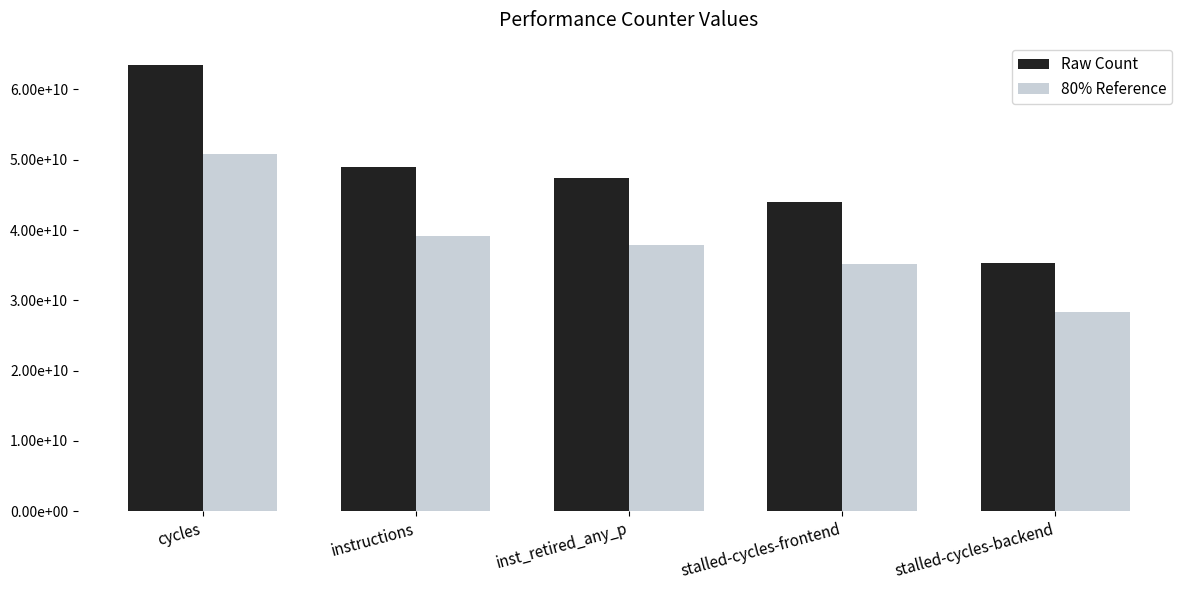

What are all the series names shown in the legend?

Raw Count, 80% Reference